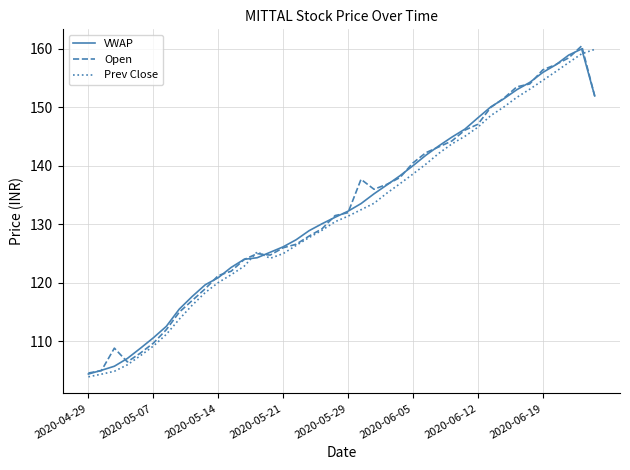

List the series in order of their peak value, lowest first.

Prev Close, VWAP, Open